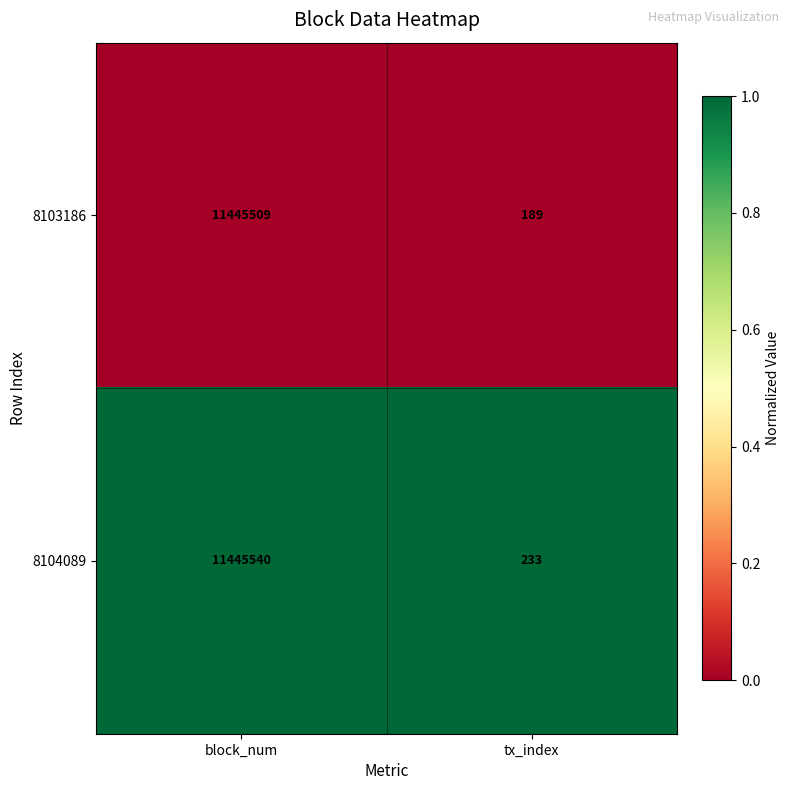

What is the sum of the 8104089 values at tx_index and block_num?

11445773